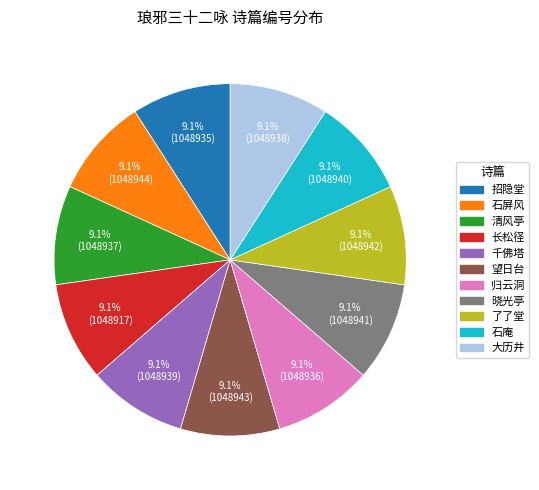

Is 归云洞 the majority of the pie?

No